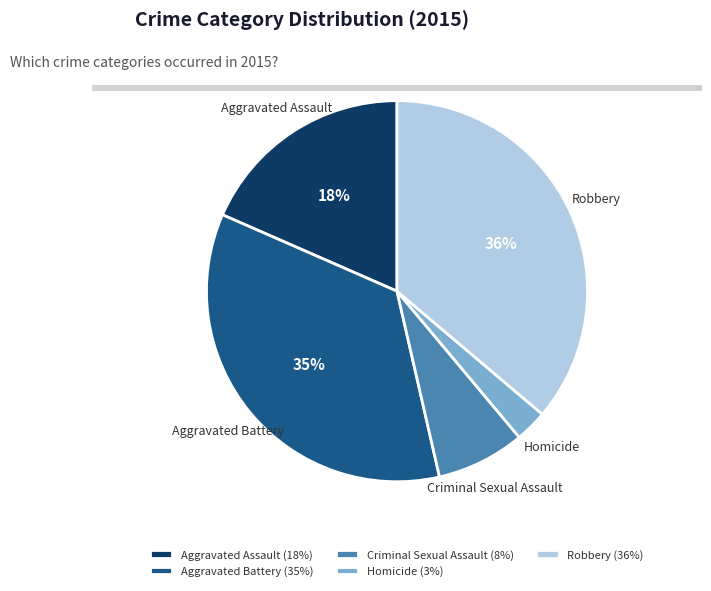

Which category has the smallest portion of the pie?

Homicide